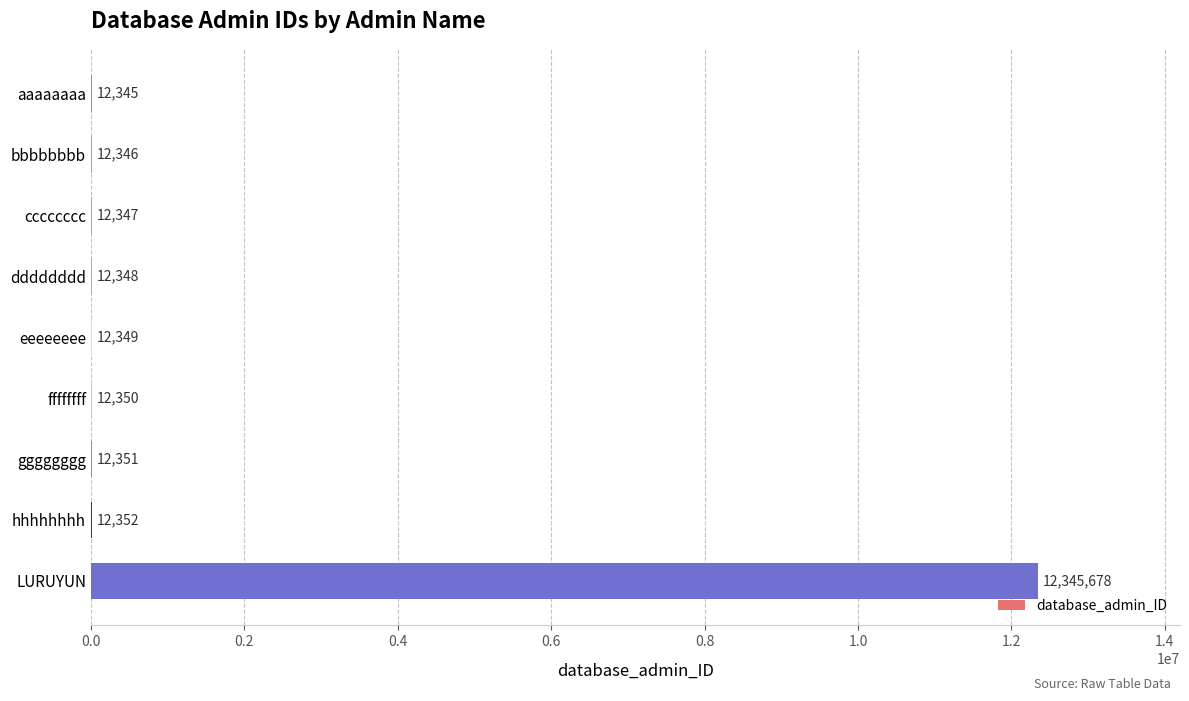

What is the ratio of the value at ffffffff to the value at eeeeeeee?

1.0